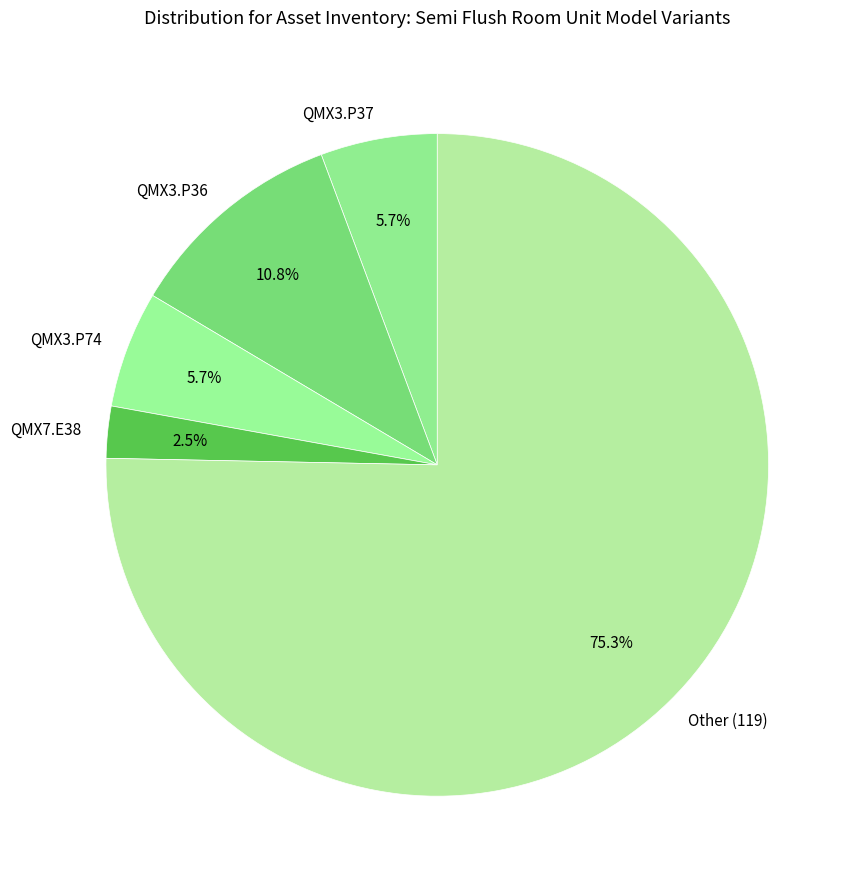

Count the number of slices in the pie.

5